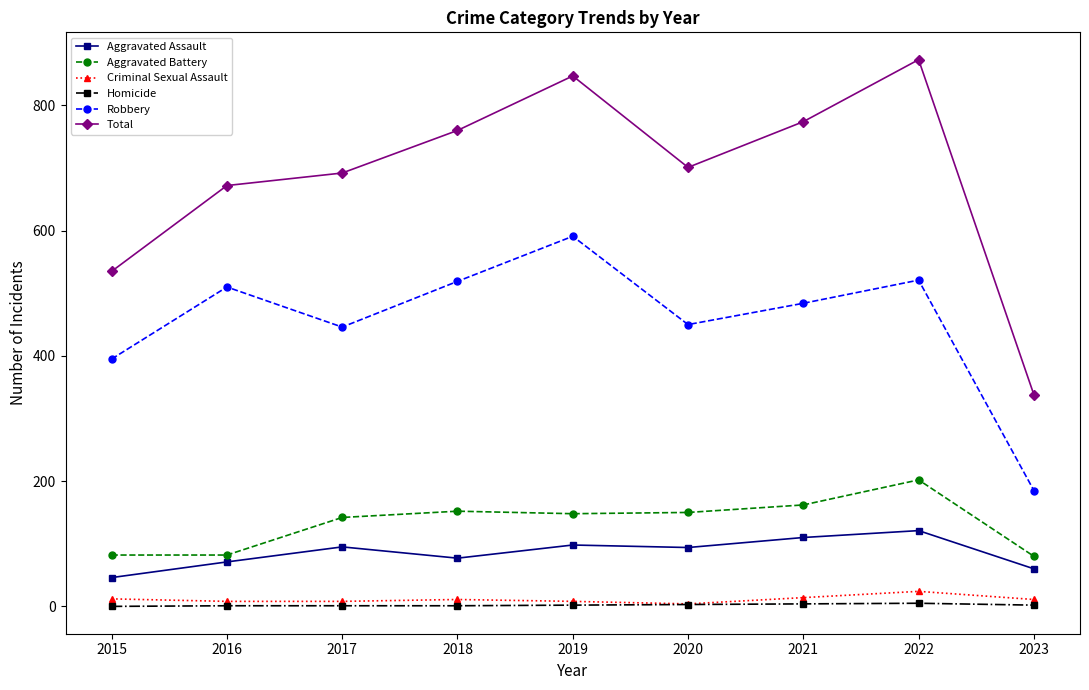

The value of Robbery at 2015 is 696. True or false?

False